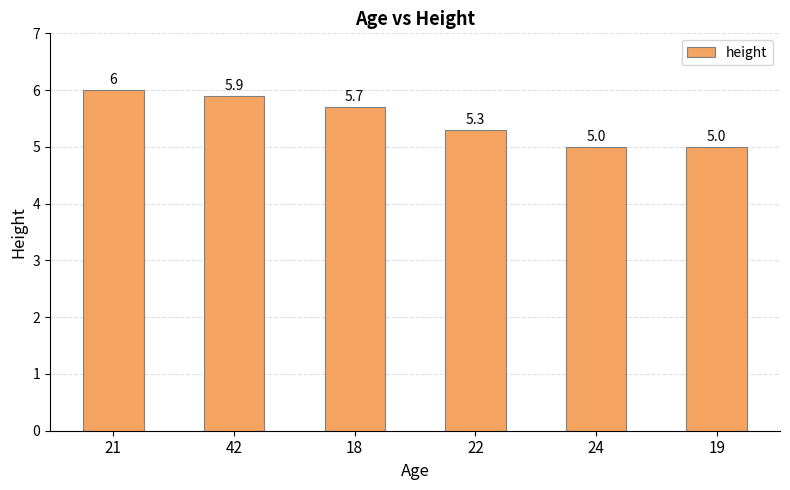

Reading right to left, extract all data points from this chart.

5.0	5.0	5.3	5.7	5.9	6.0